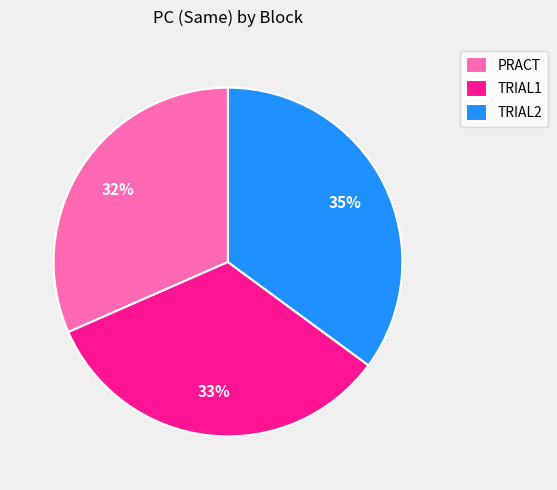

To the nearest percent, what is the average slice percentage?

33%